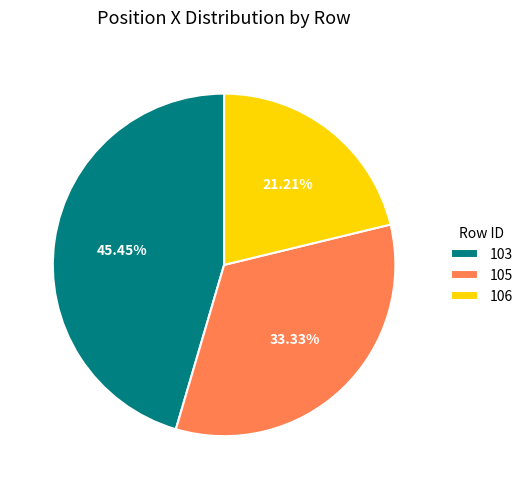

Which slice is the largest?

103